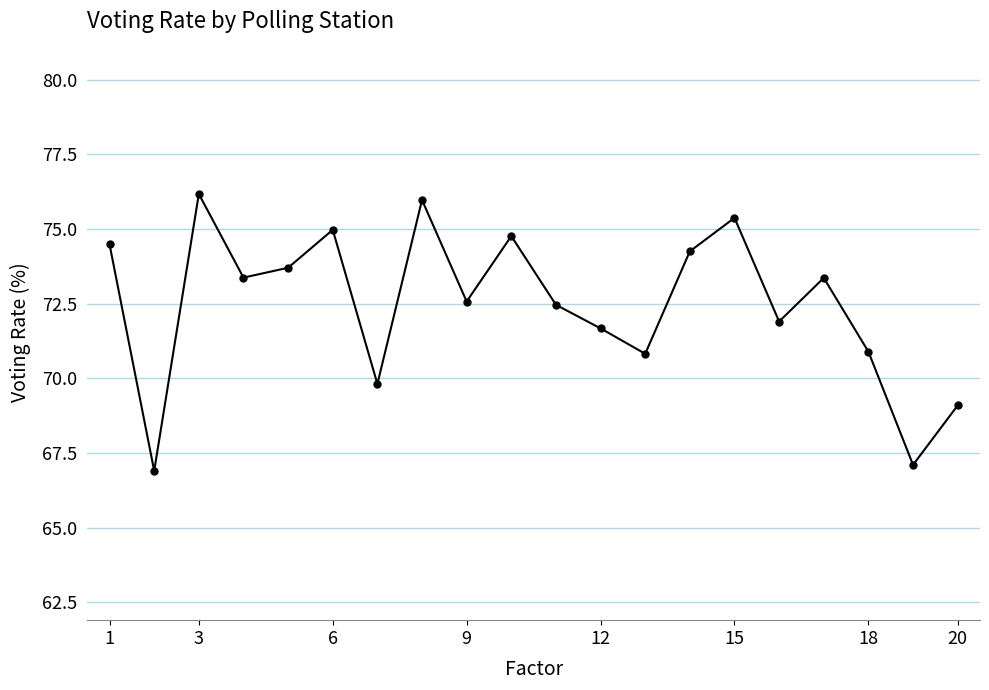

What is the difference between the second highest and second lowest values?

8.9